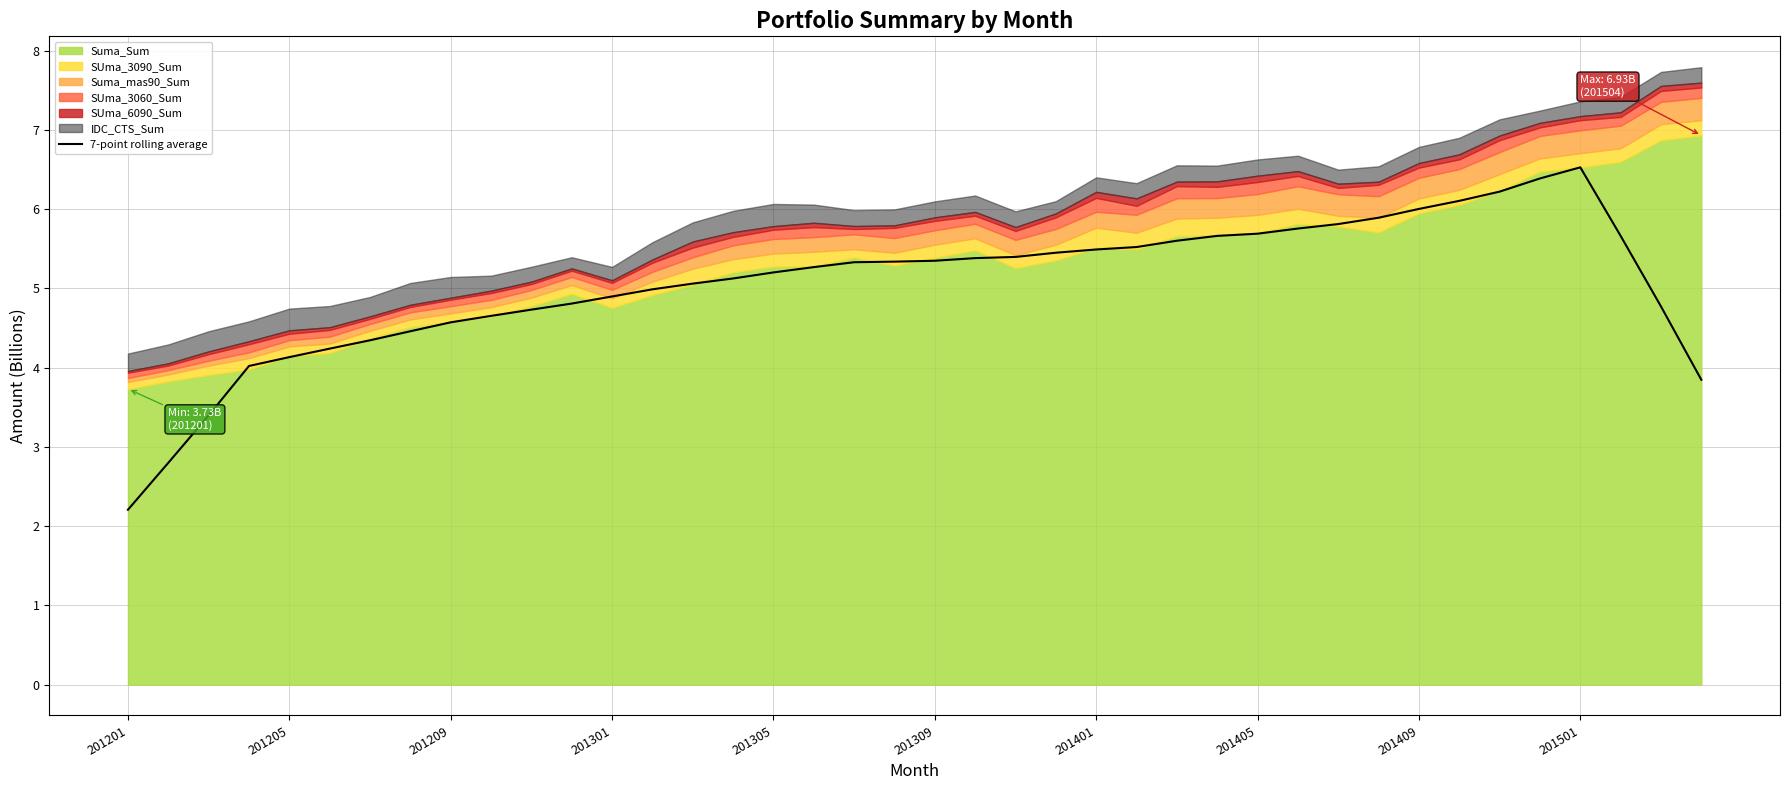

Which category has the lowest value in the 7-point rolling average series?

201201